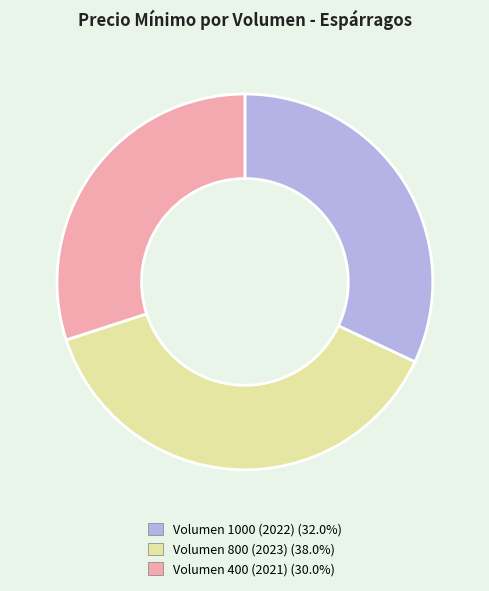

How many slices are in this pie chart?

3